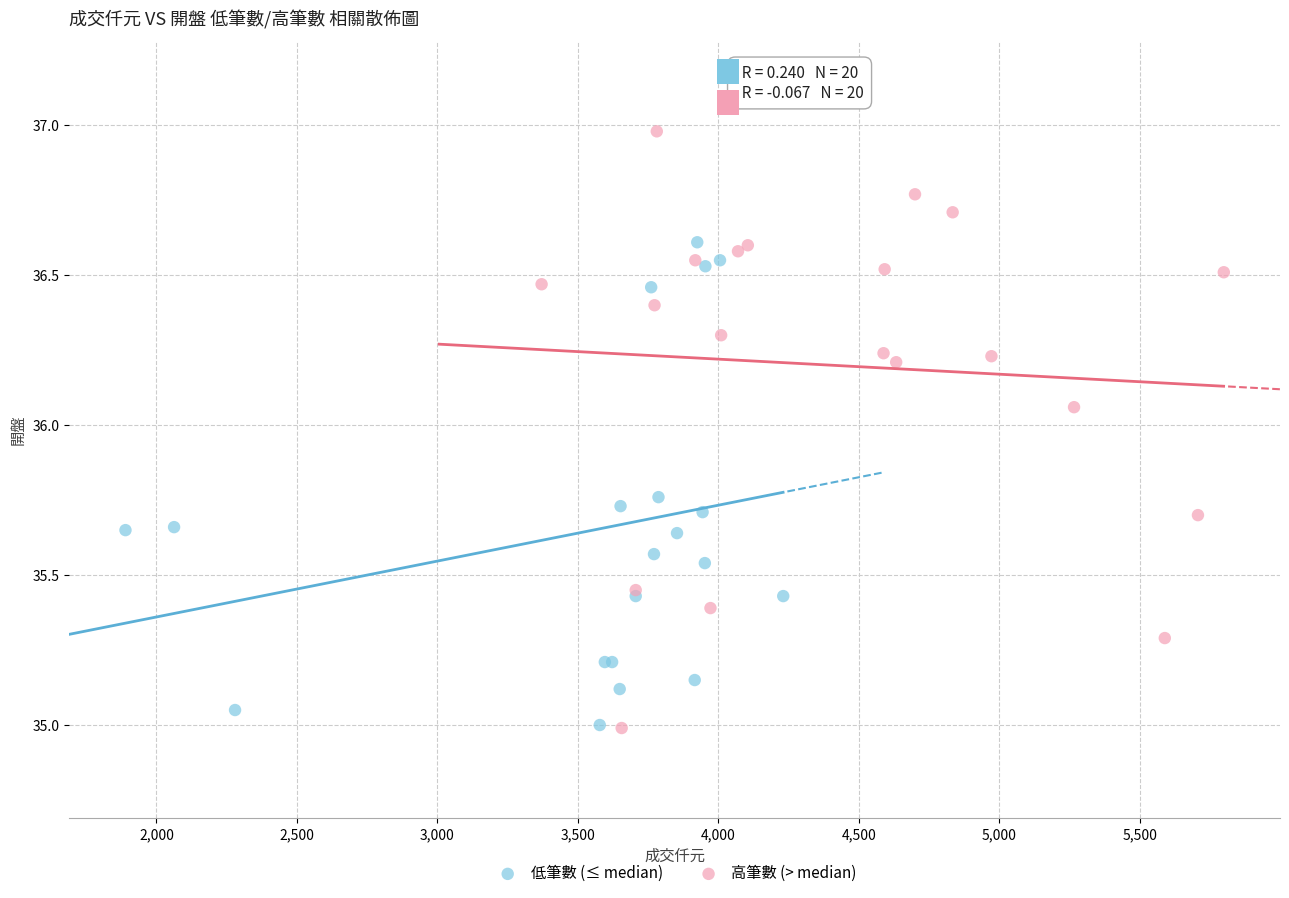

What are all the series names shown in the legend?

低筆數 (≤ median), 高筆數 (> median)